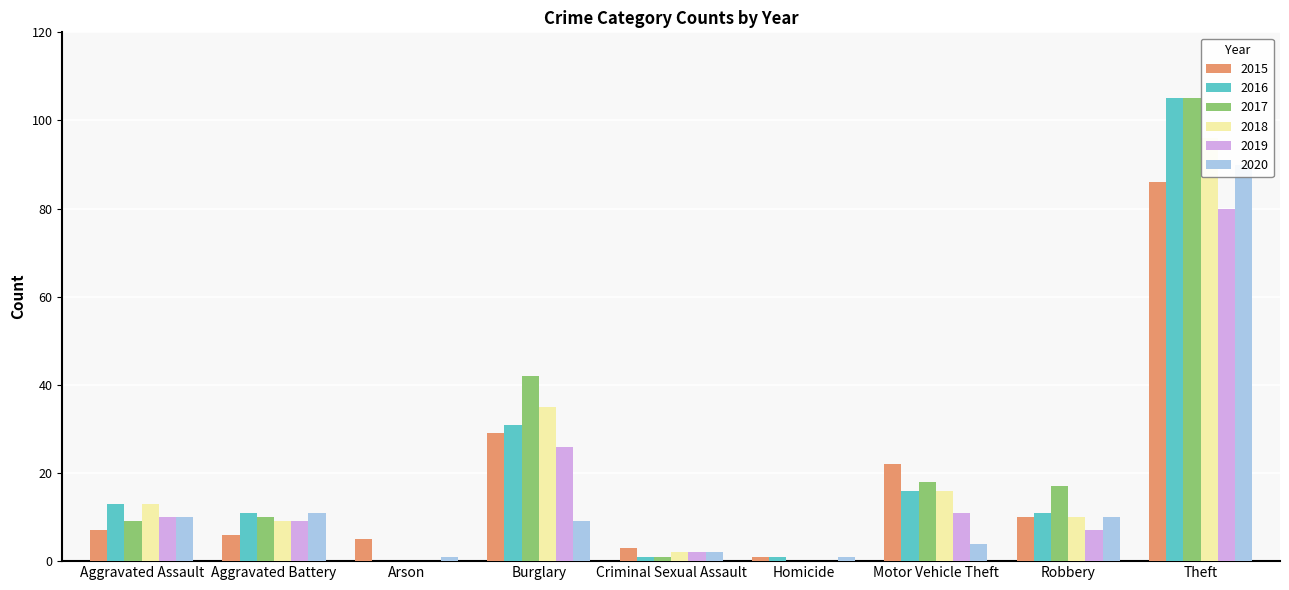

What is the highest value of the 2020 series?

90